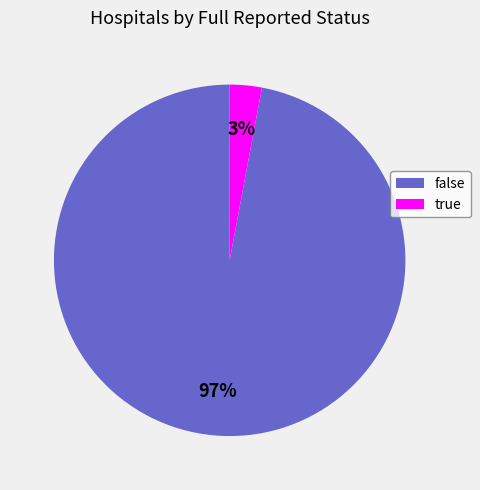

To the nearest percent, what percentage of the pie is false?

97%